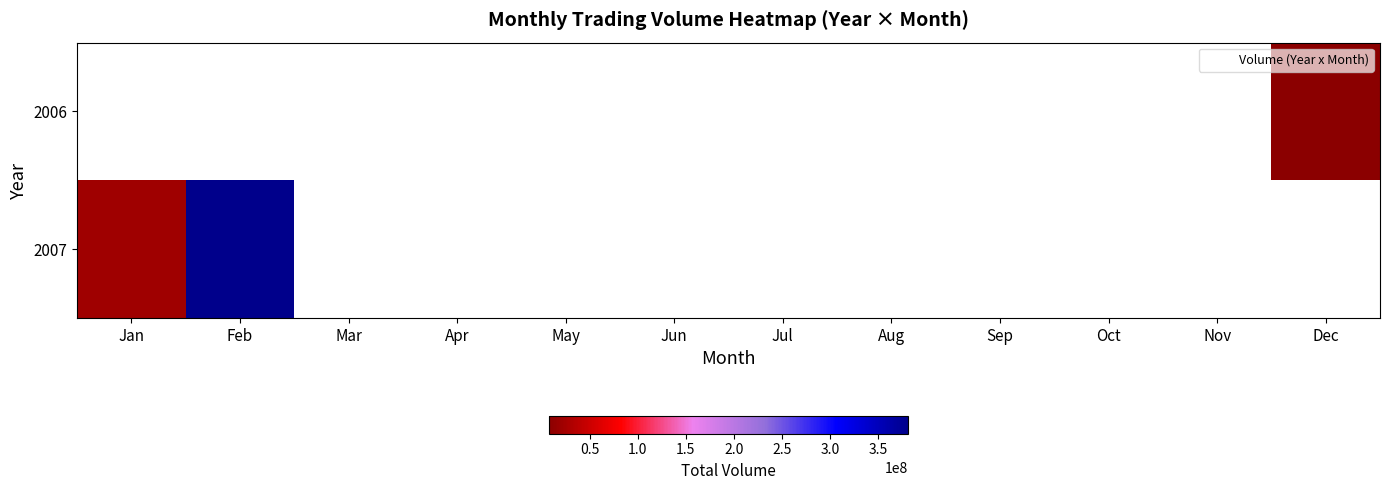

Where is 2007 nearest to the value 201337326?

Jan